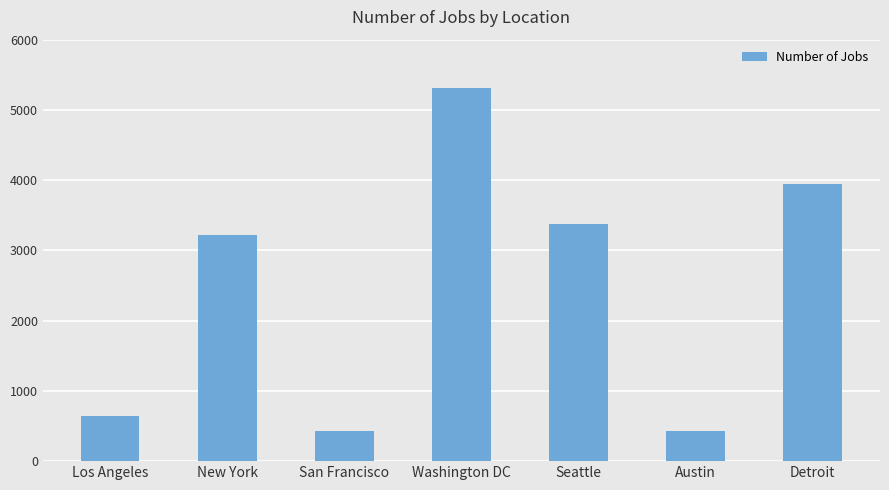

Read the value at Seattle.

3375